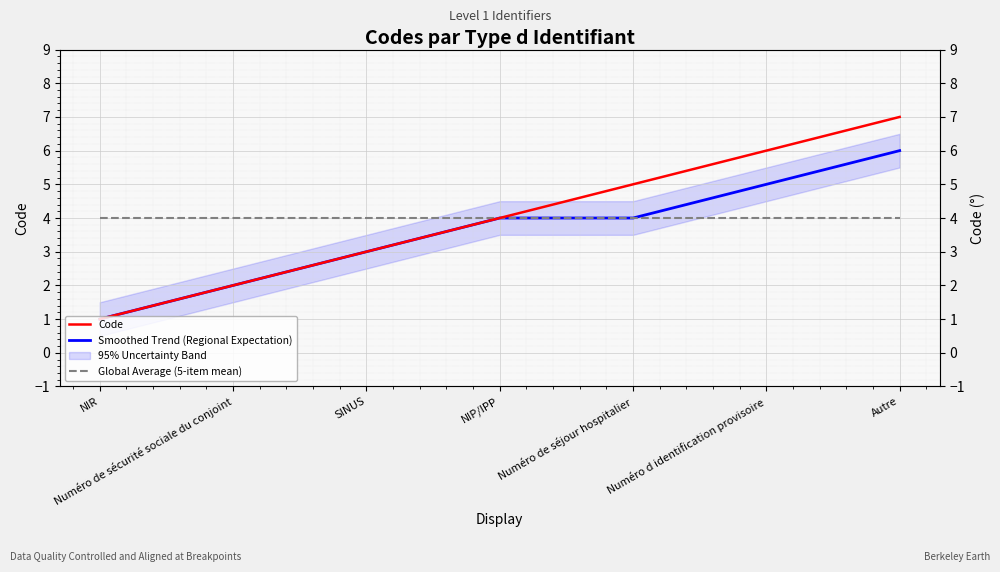

Between Numéro d identification provisoire and Autre, which is larger?

Autre